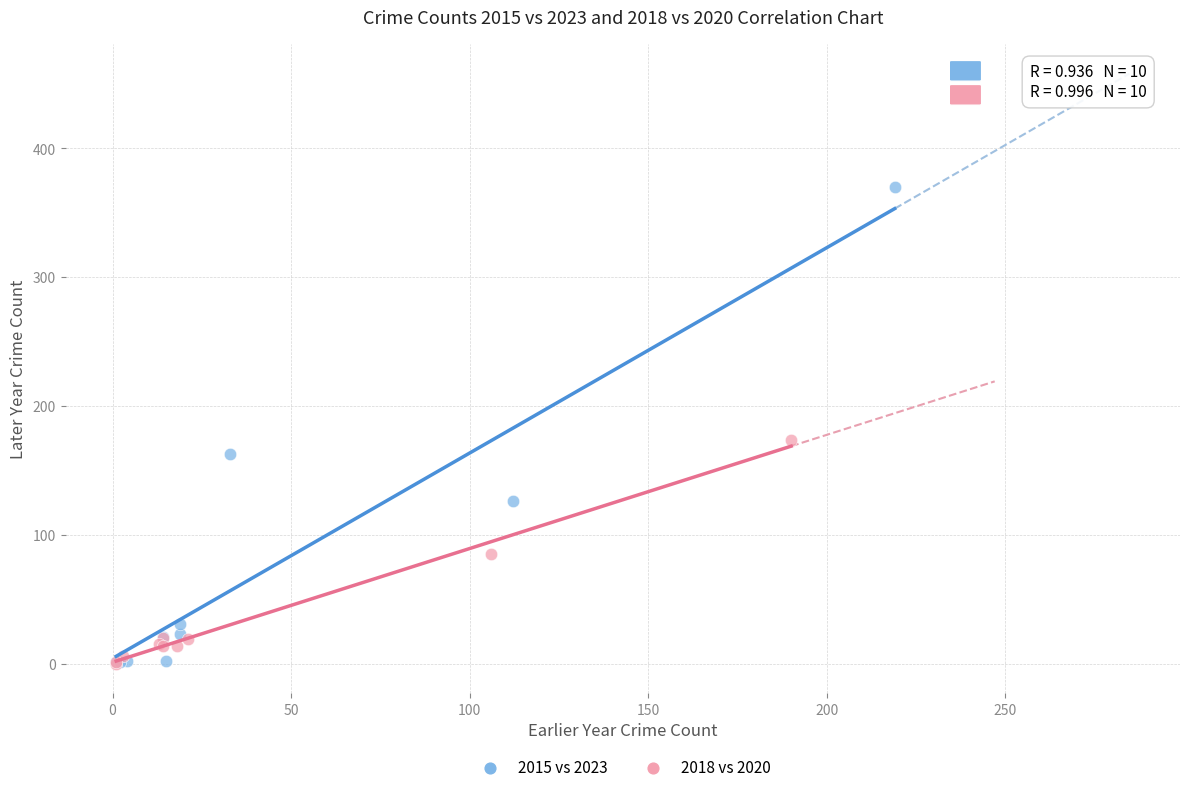

Which series reaches the maximum Y coordinate?

2015 vs 2023